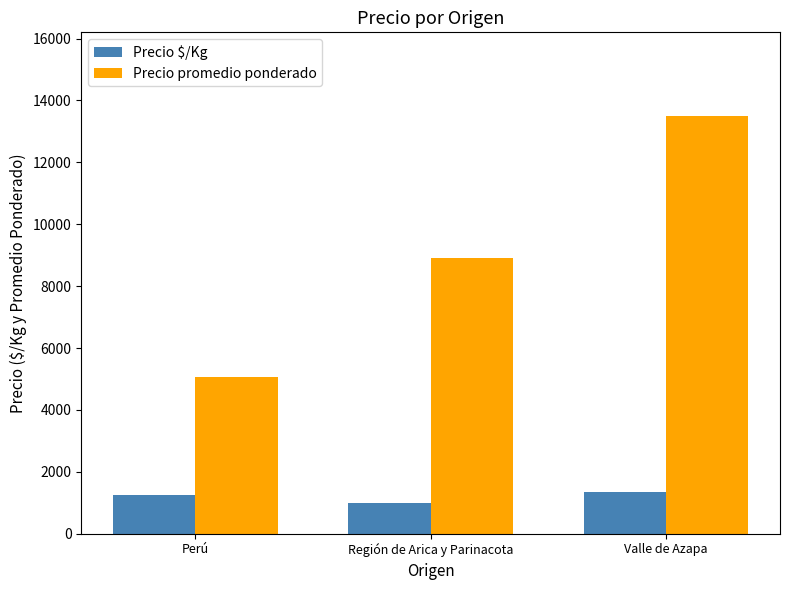

Reading left to right, extract all data points from this chart.

Precio $/Kg: 1265.2	979.8	1350.0
Precio promedio ponderado: 5059.9	8906.2	13500.0